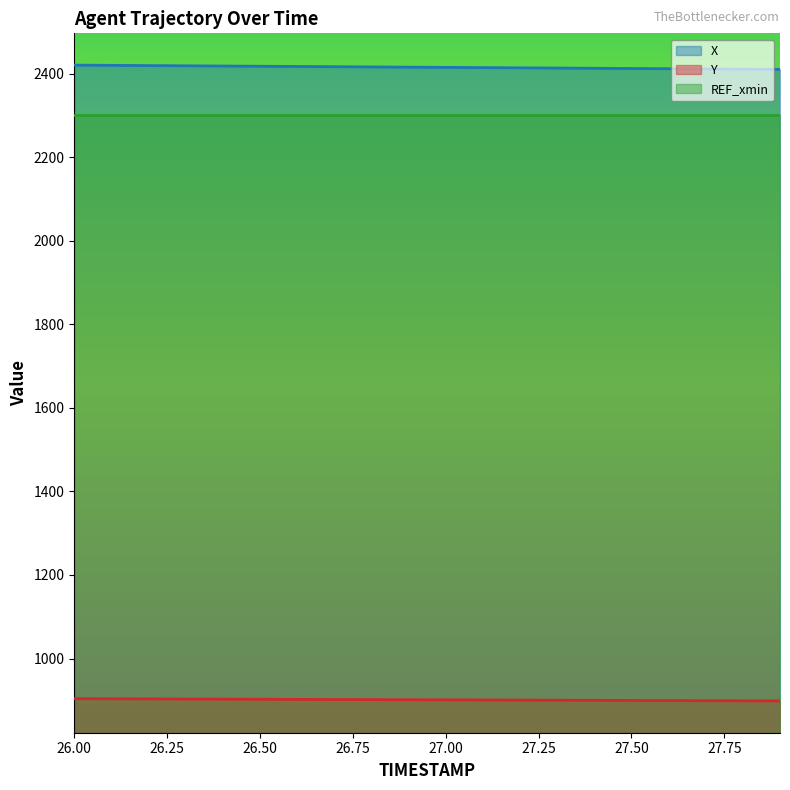

What position from the right is 27.1?

9